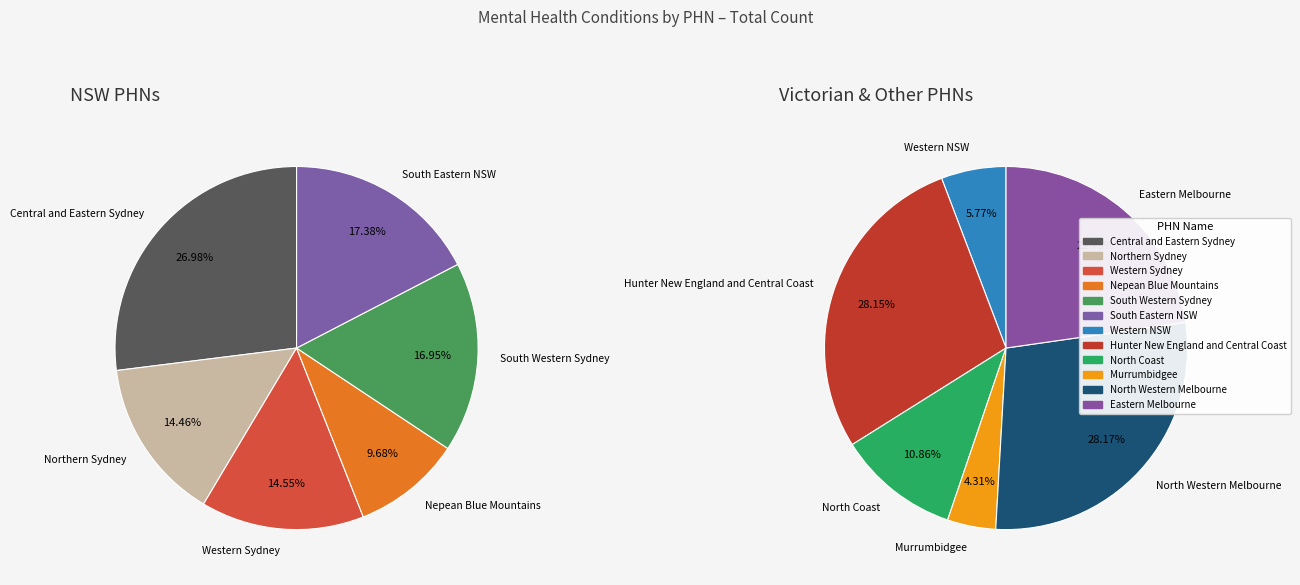

Is there a majority slice in this chart?

No